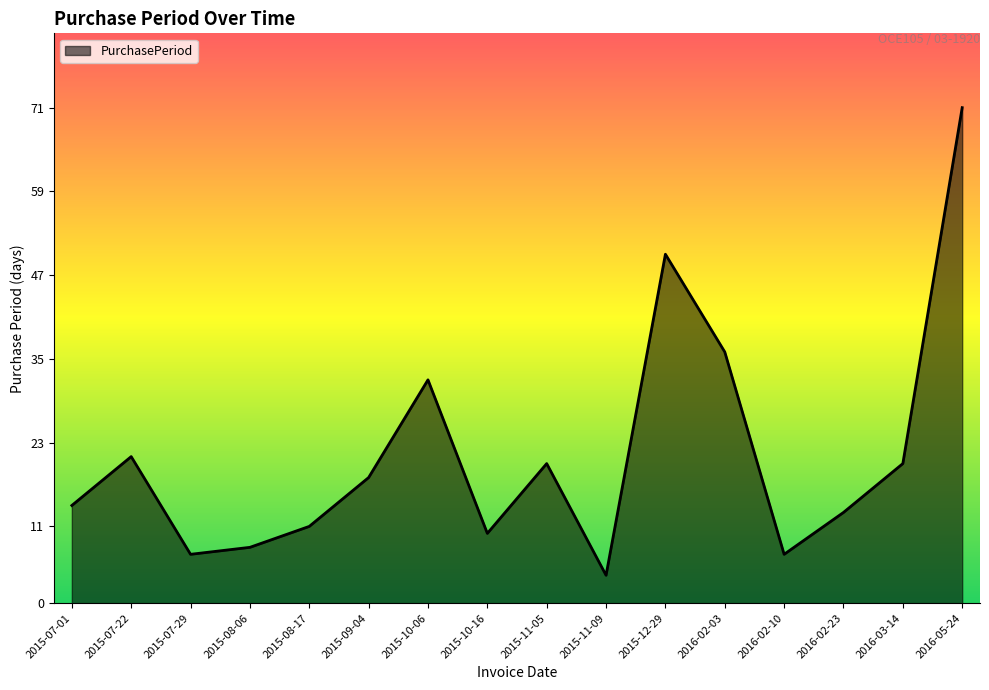

What position from the left is 2016-05-24?

16